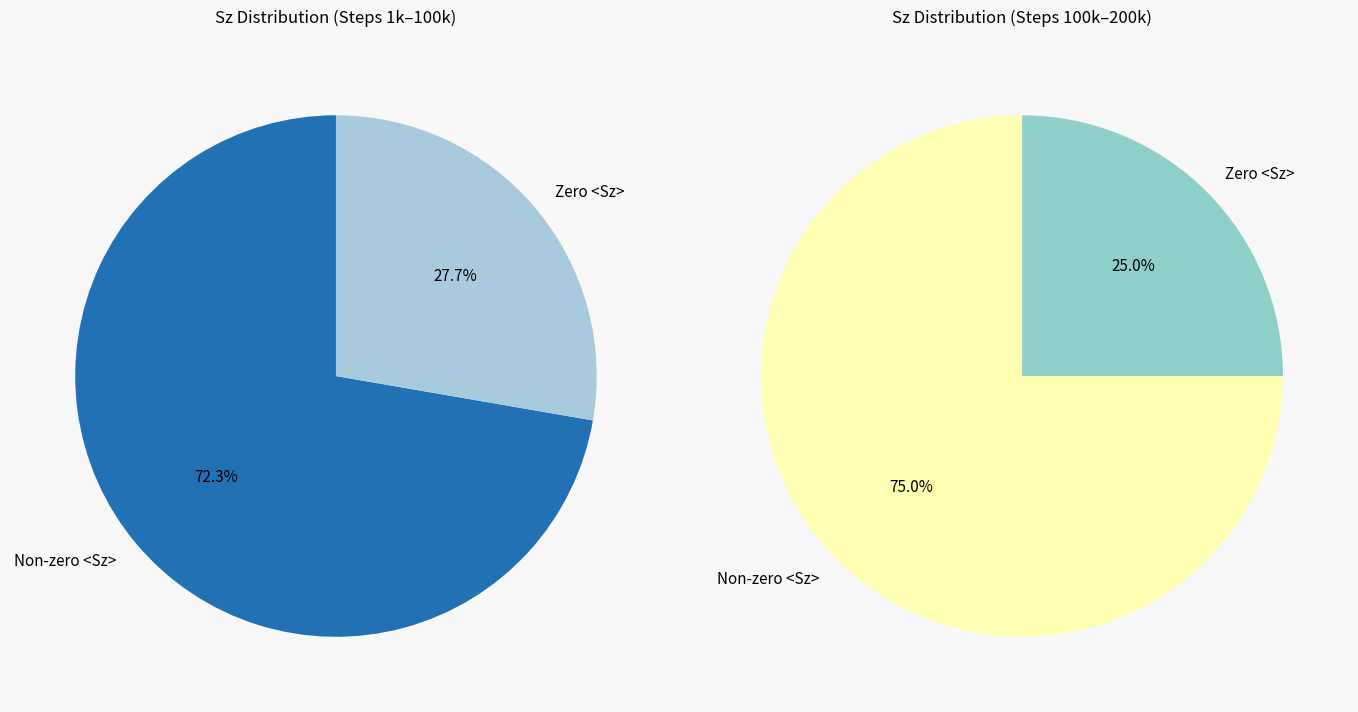

Does 5000 represent more than half of the total?

No